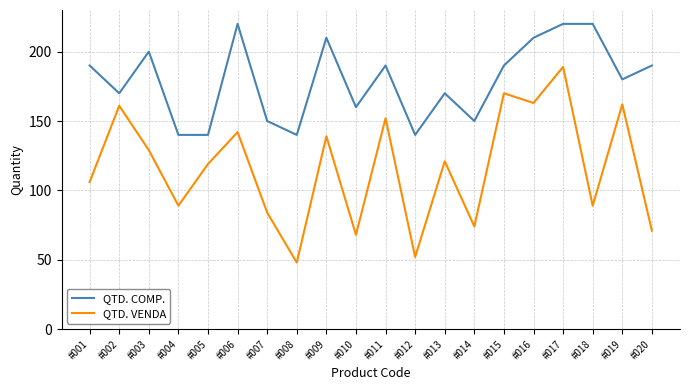

How many series are shown in this chart?

2